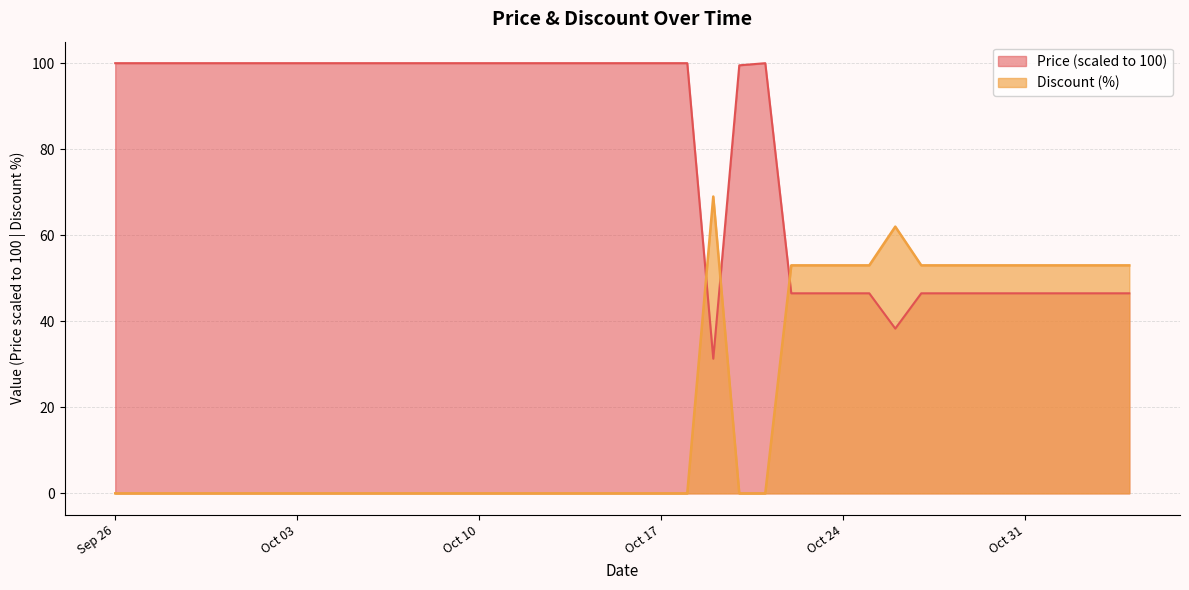

What is the label of the 38th point from the right?

2023-09-28